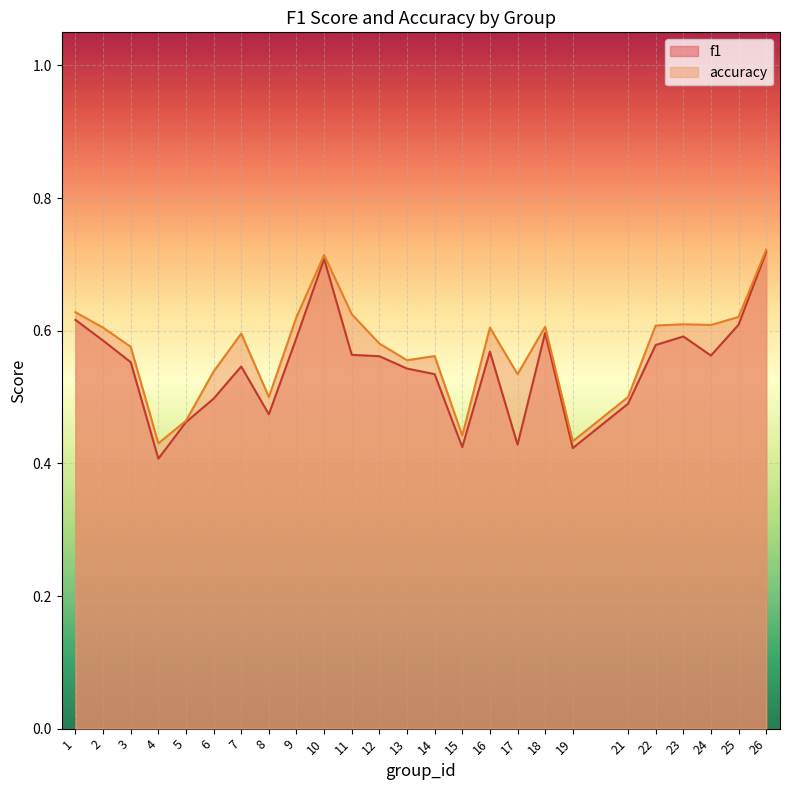

The value of accuracy at 2 is 0.6. True or false?

True